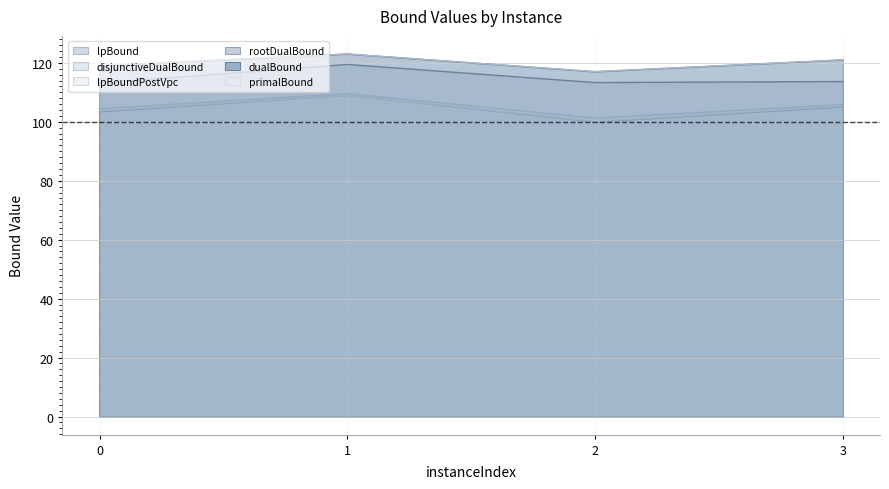

In disjunctiveDualBound, how many points are higher than both neighbors (excluding endpoints)?

1